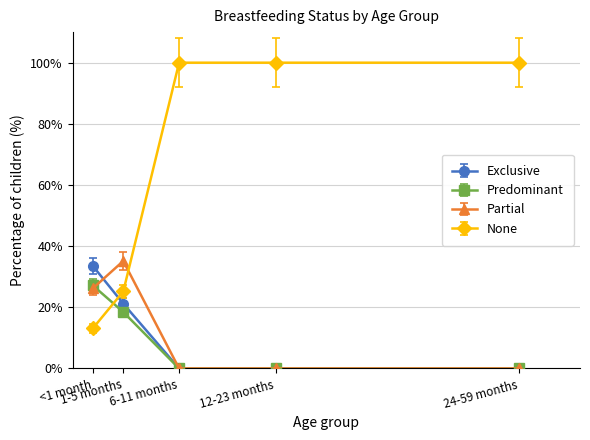

How many times do Partial and None cross each other?

1